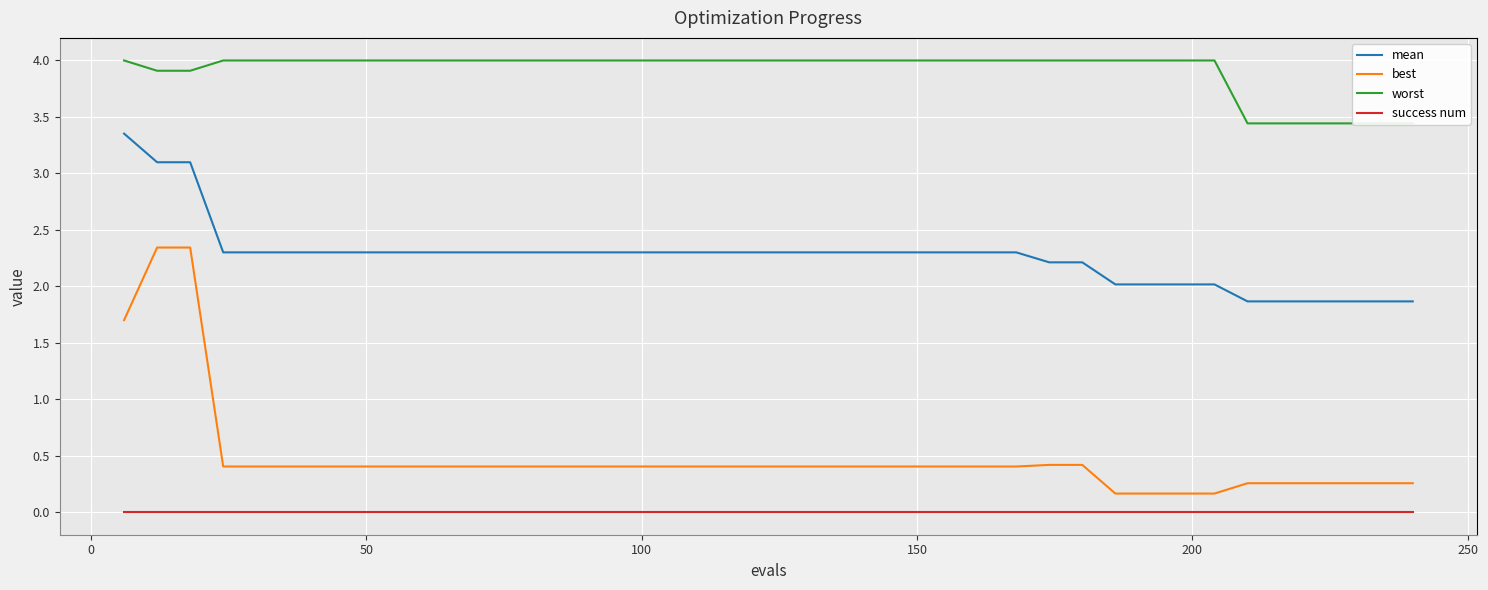

What are all the series names shown in the legend?

mean, best, worst, success num